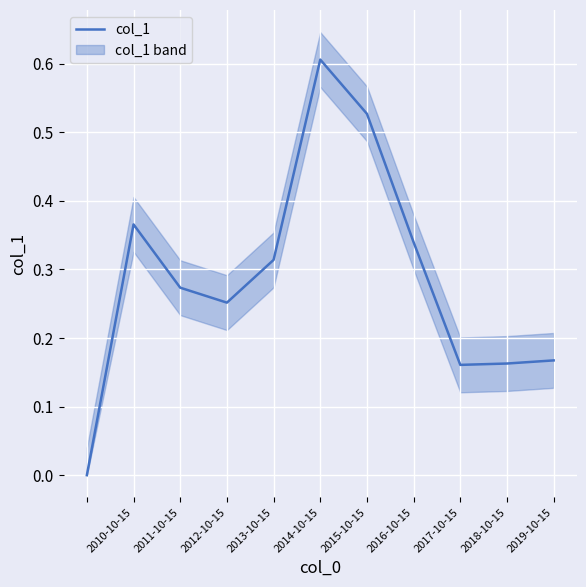

Which category has the highest value in the col_1 series?

2014-10-15